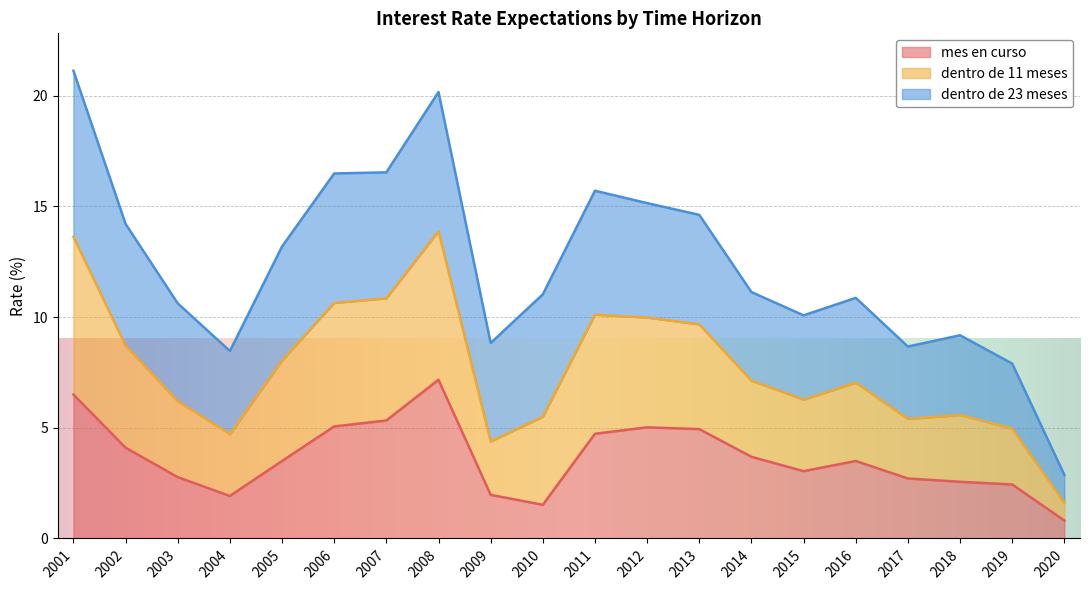

What is the total value across all series at 2014?

11.1